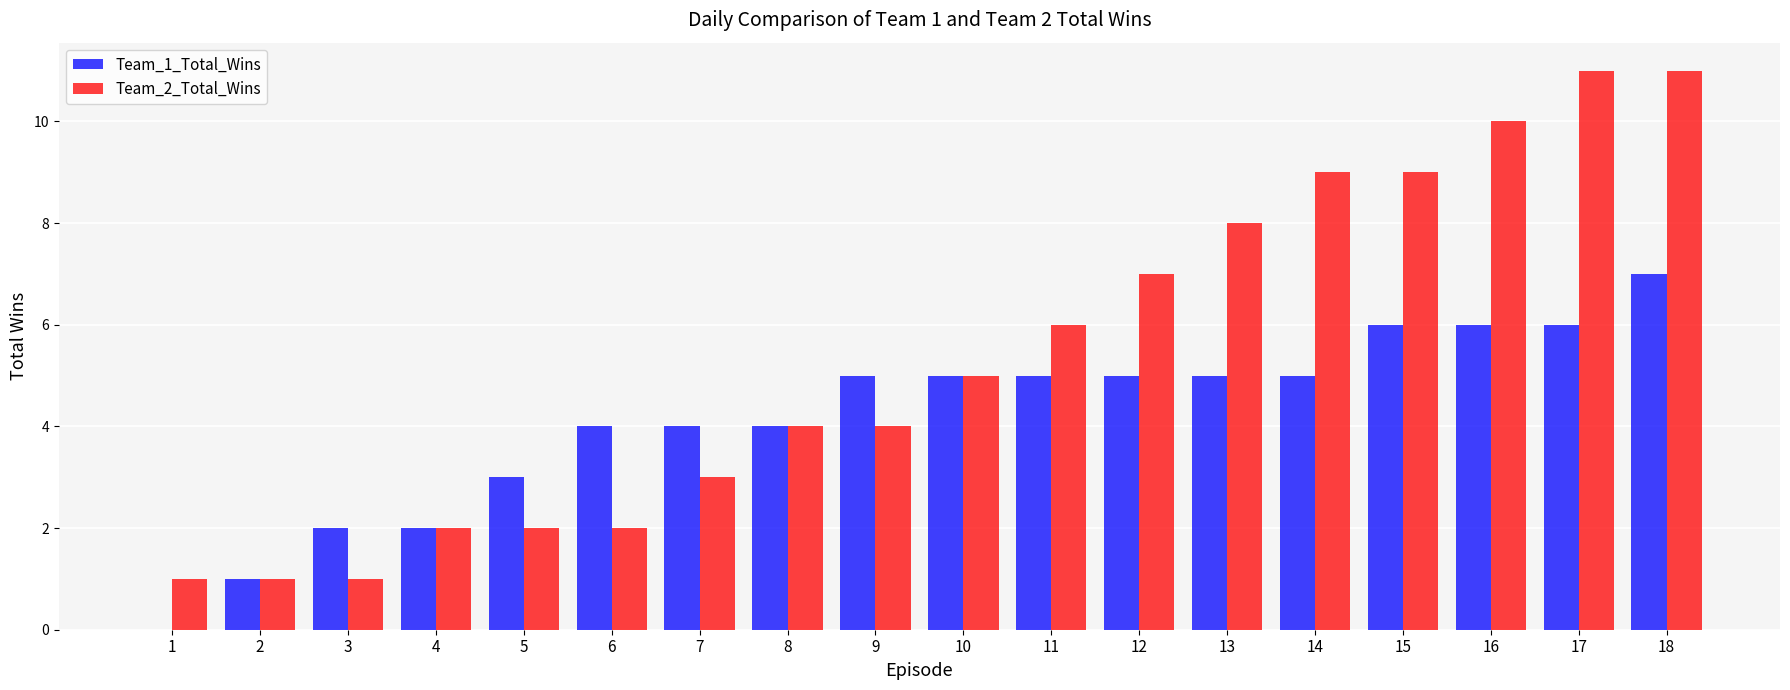

Is the value of Team_2_Total_Wins at 15 greater than the value of Team_1_Total_Wins at 7?

Yes